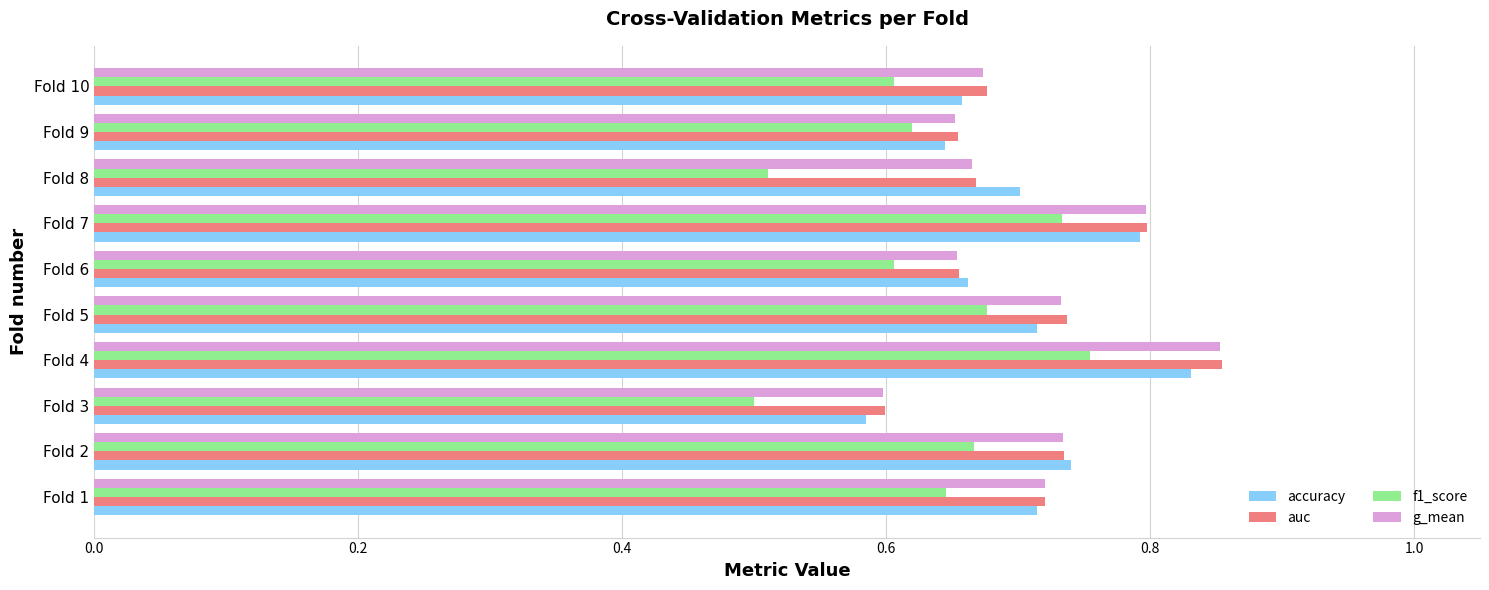

Which category has the lowest value in the accuracy series?

Fold 3